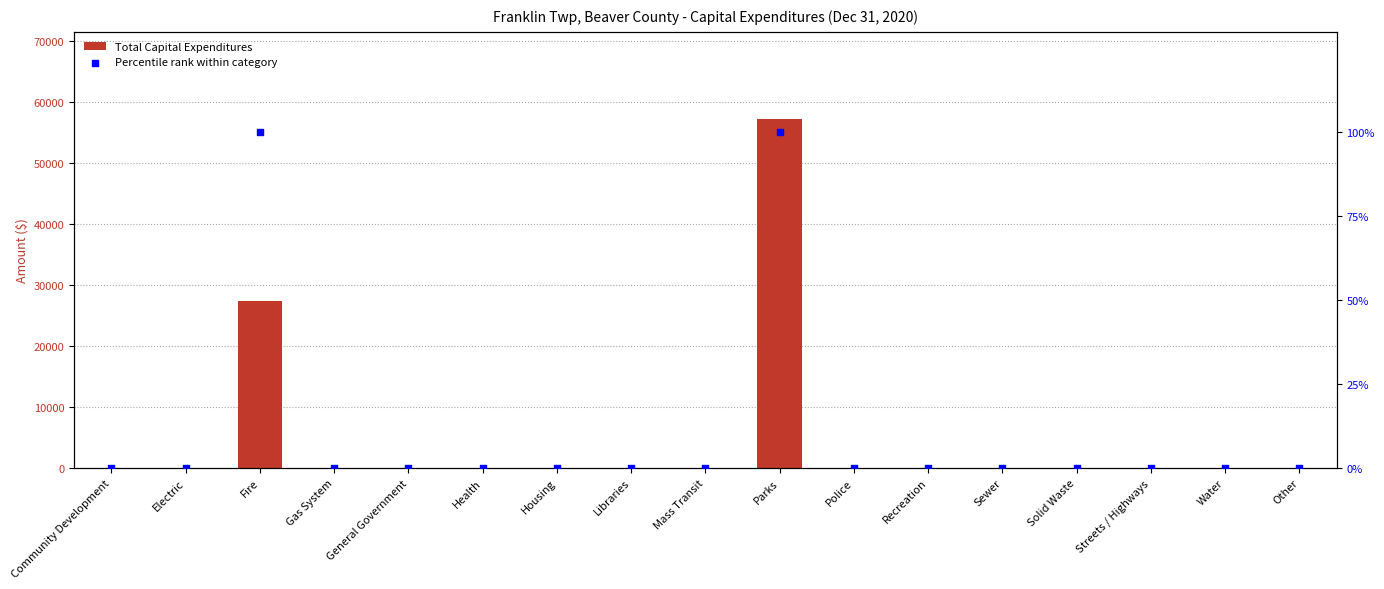

Which series reaches the maximum Y coordinate?

Total Capital Expenditures